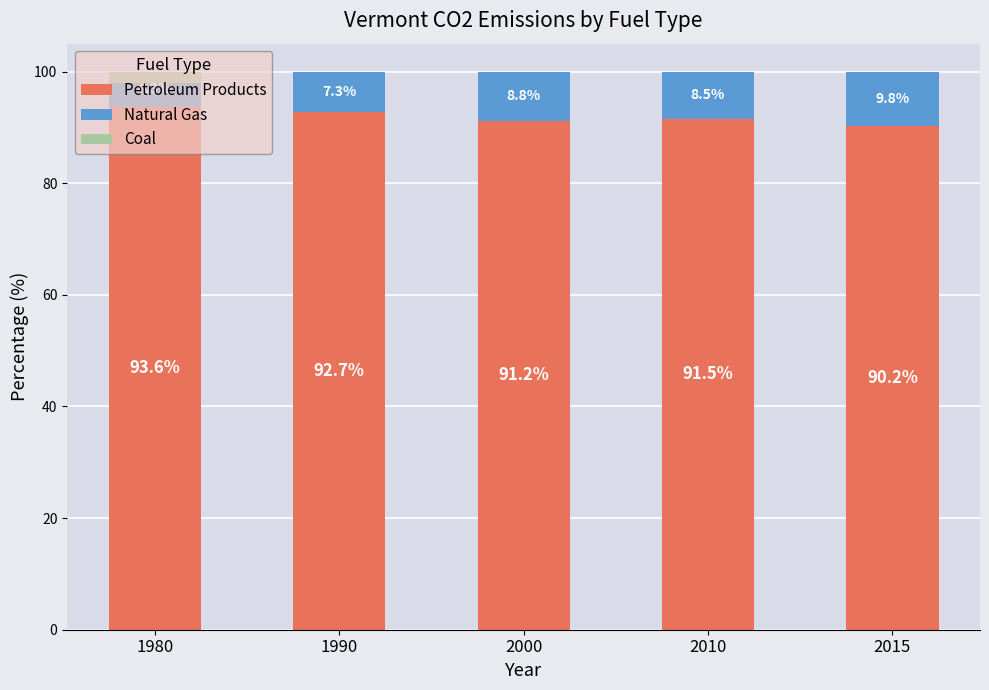

Where is Petroleum Products nearest to the value 91?

2000